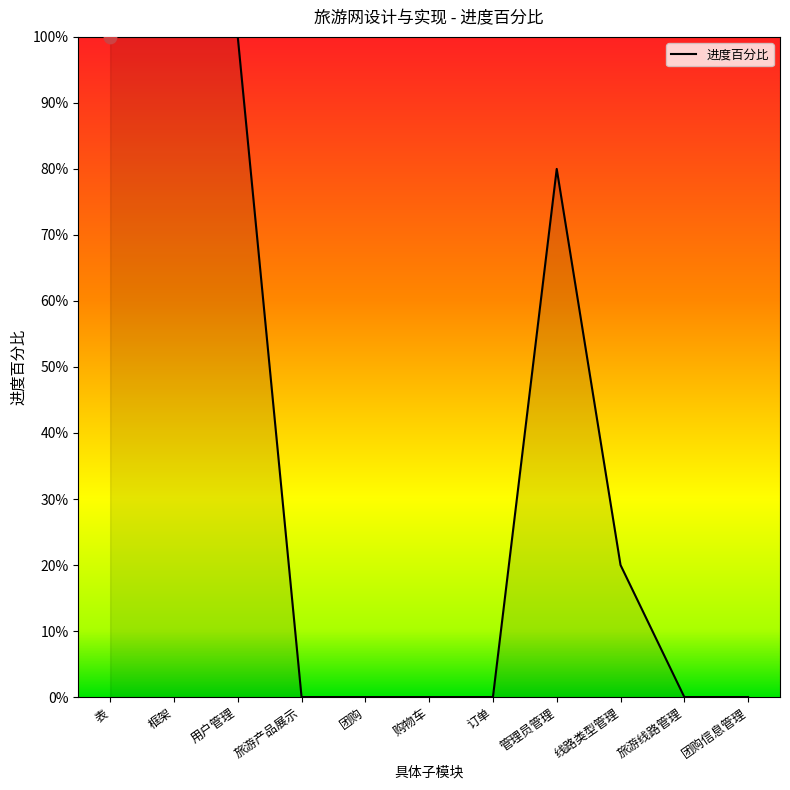

Does the chart have visible grid lines?

No